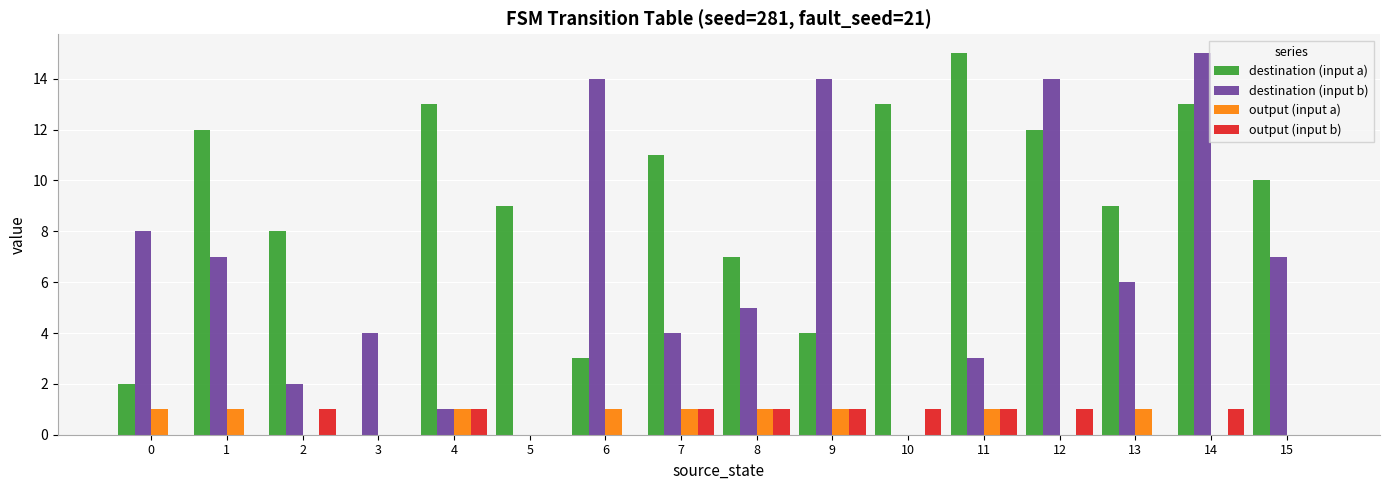

At which label does destination (input b) reach its peak?

14